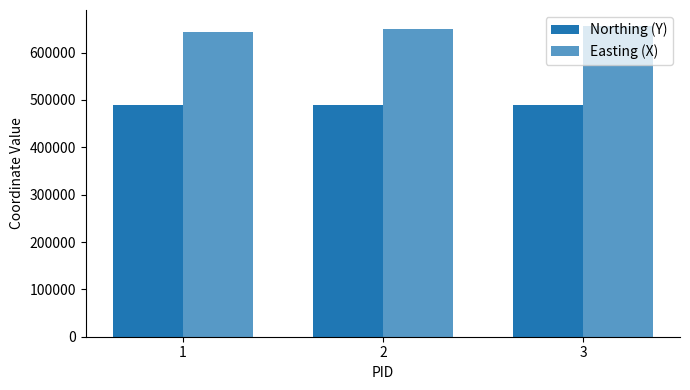

Are the bars horizontal?

No